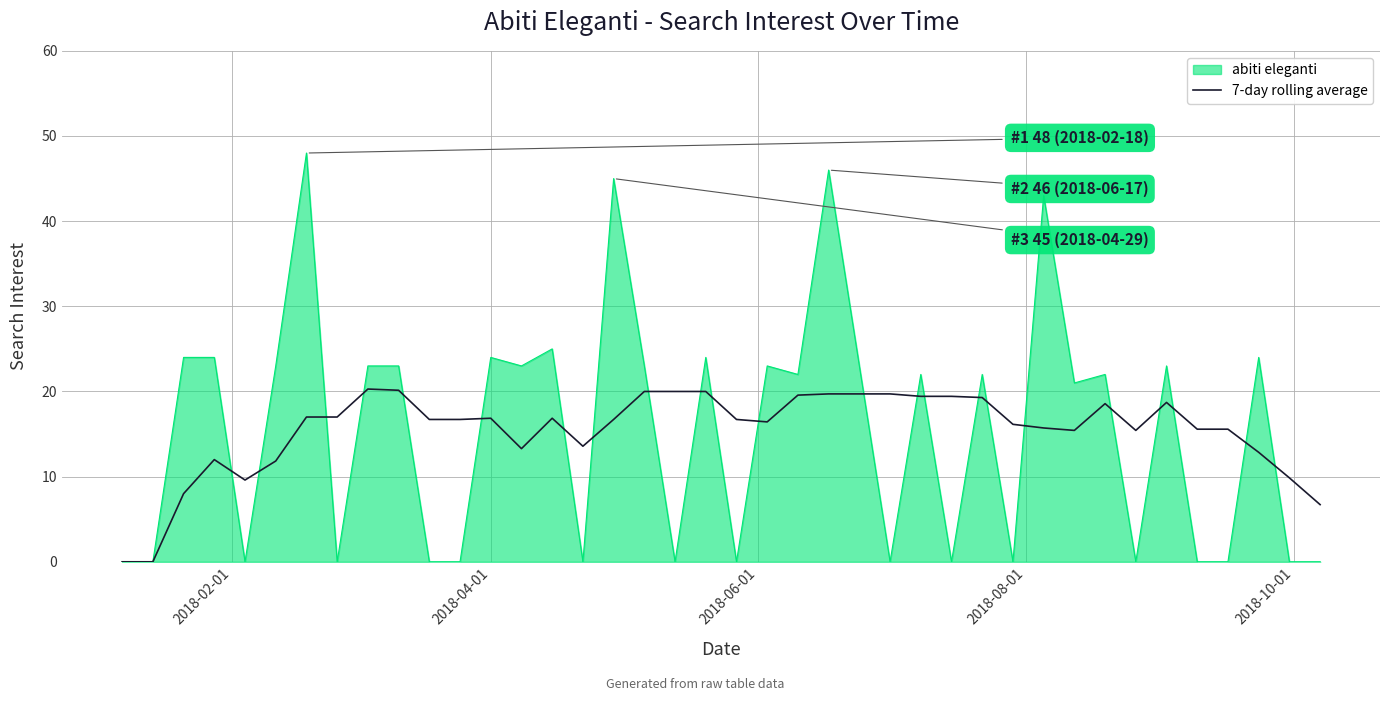

What is the maximum value for abiti eleganti?

48.0